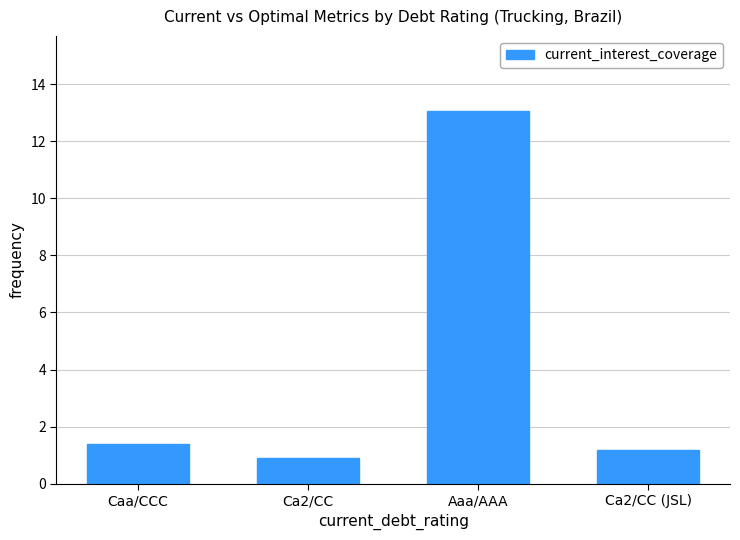

The chart shows a value of 13.1 at Aaa/AAA. True or false?

True